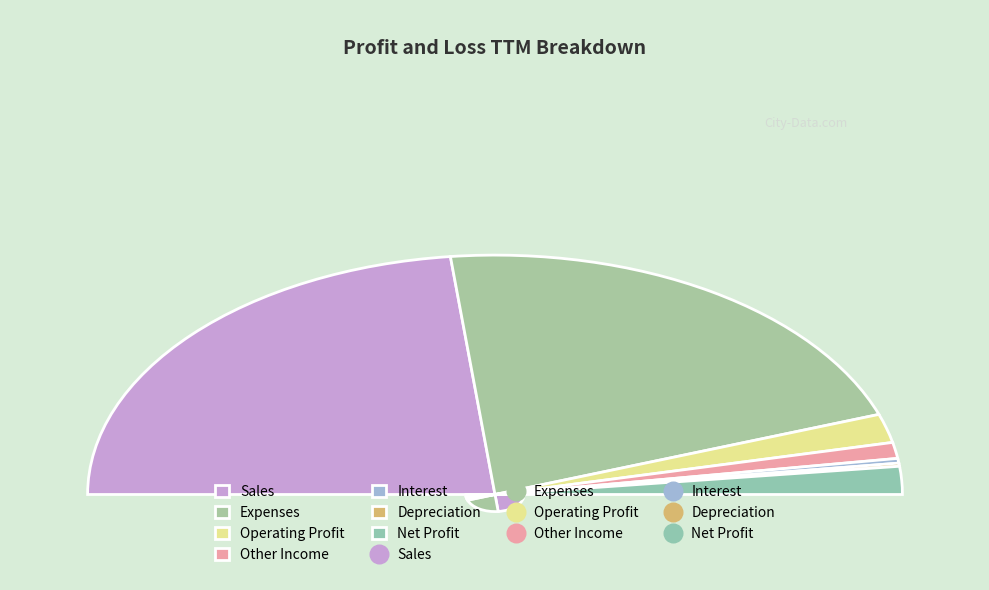

To the nearest percent, what is the difference between the largest and smallest slice percentages?

46%